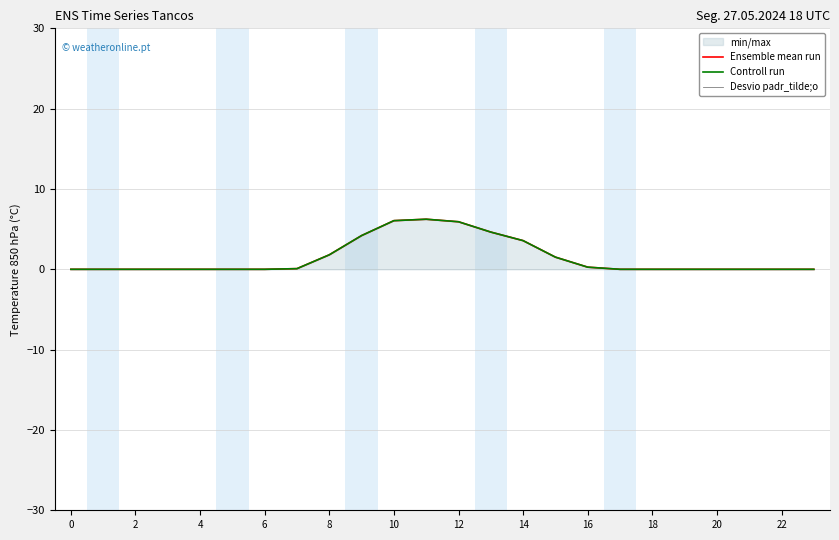

What is the label of the 2nd point from the right?

22